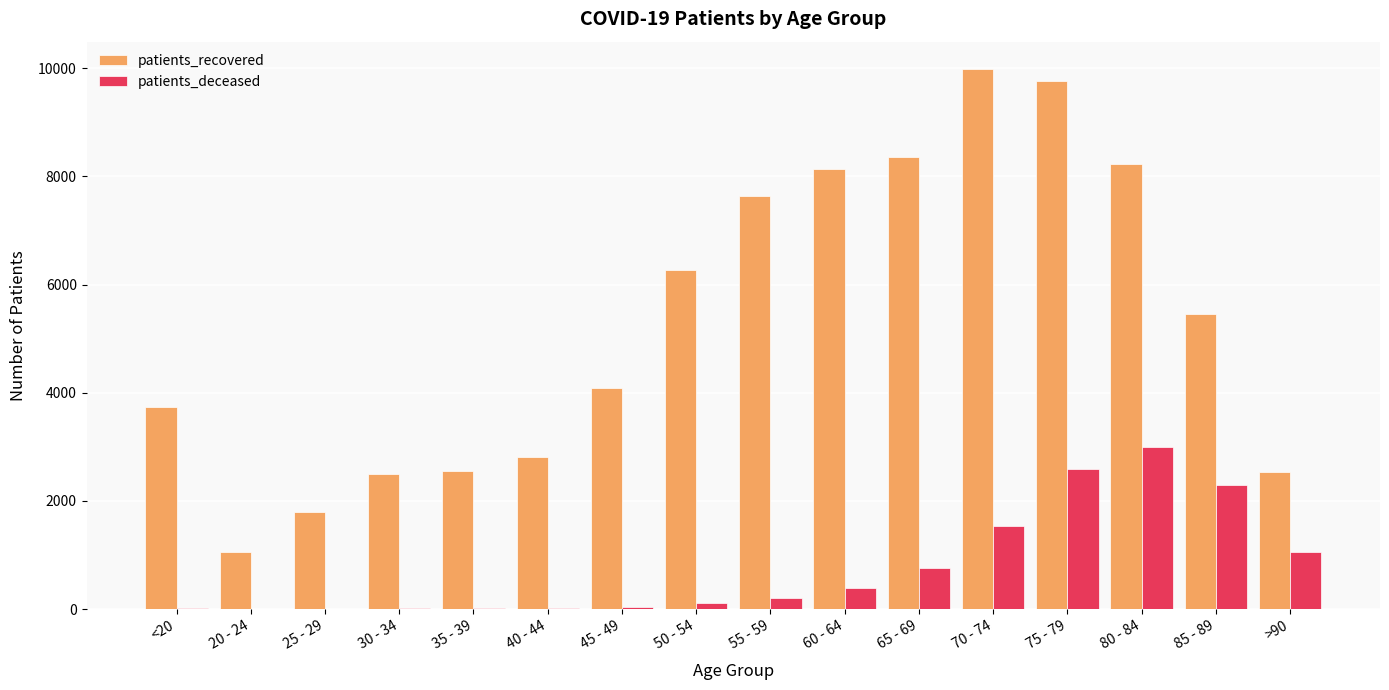

Which series changed the most between <20 and 80 - 84?

patients_recovered